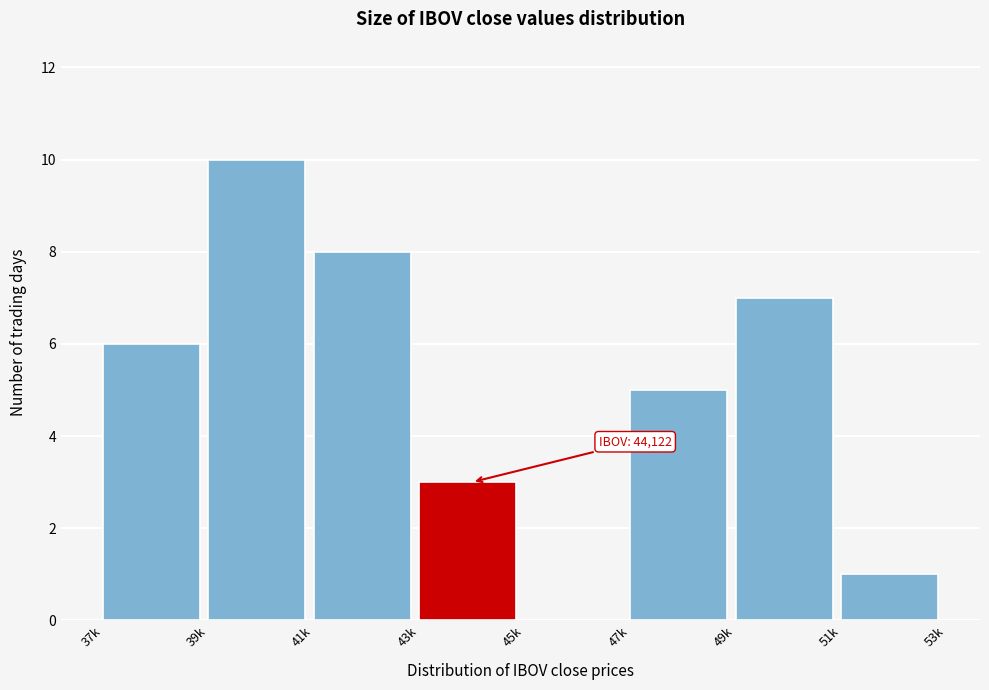

Reading right to left, extract all data points from this chart.

51k=1	49k=7	47k=5	45k=0	43k=3	41k=8	39k=10	37k=6